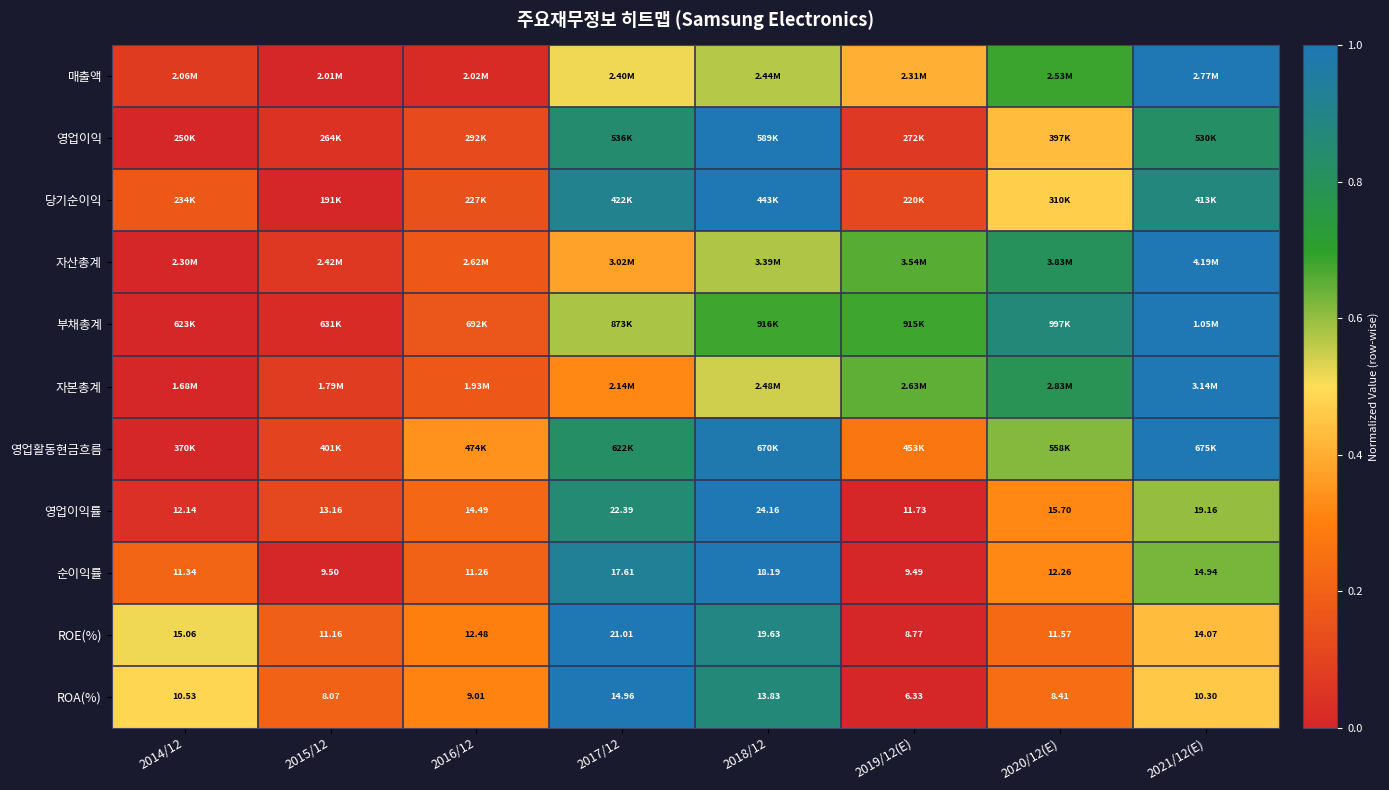

How many values in the 영업이익률 series are below 15?

4